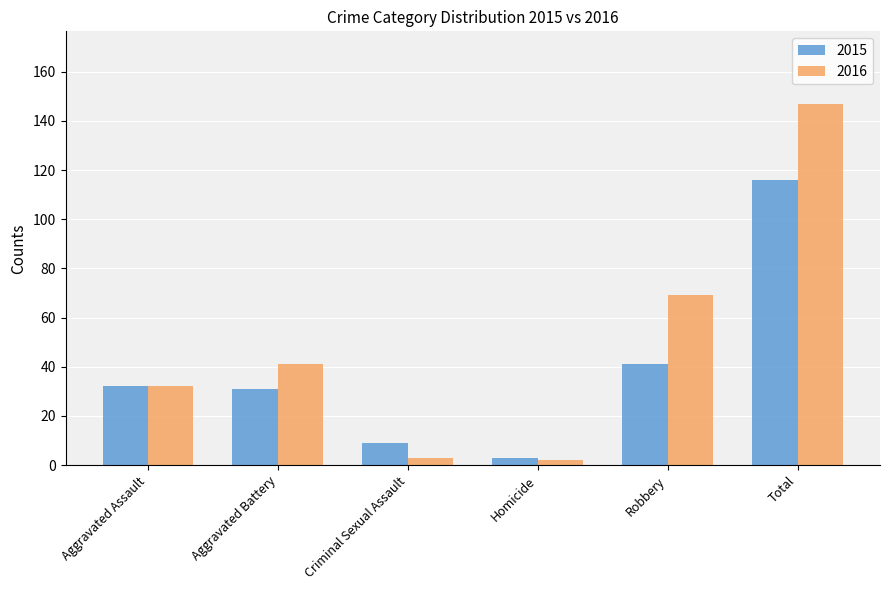

What is the difference between the highest and lowest values at Aggravated Battery?

10